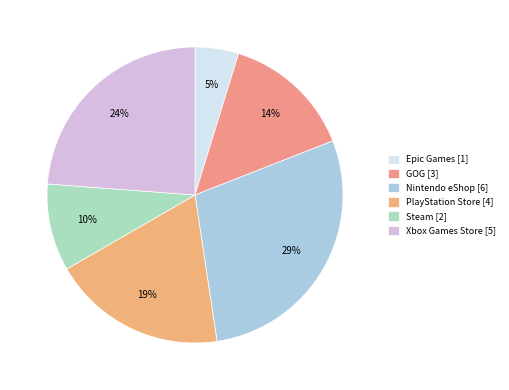

How many slices are in this pie chart?

6